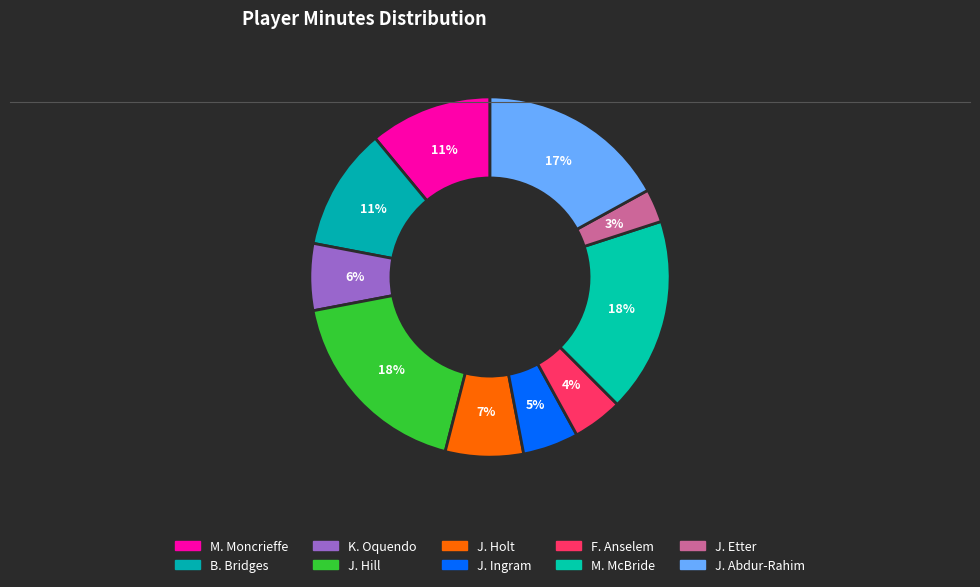

Combined, what portion of the pie is M. Moncrieffe and F. Anselem?

15.5%